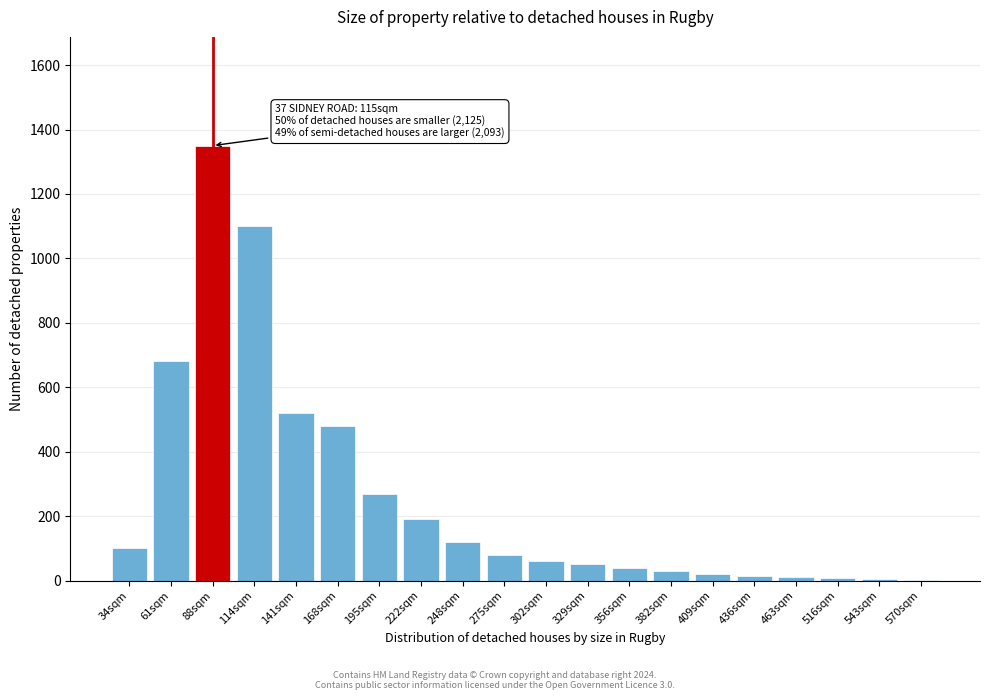

What is the sum of all values?

5131